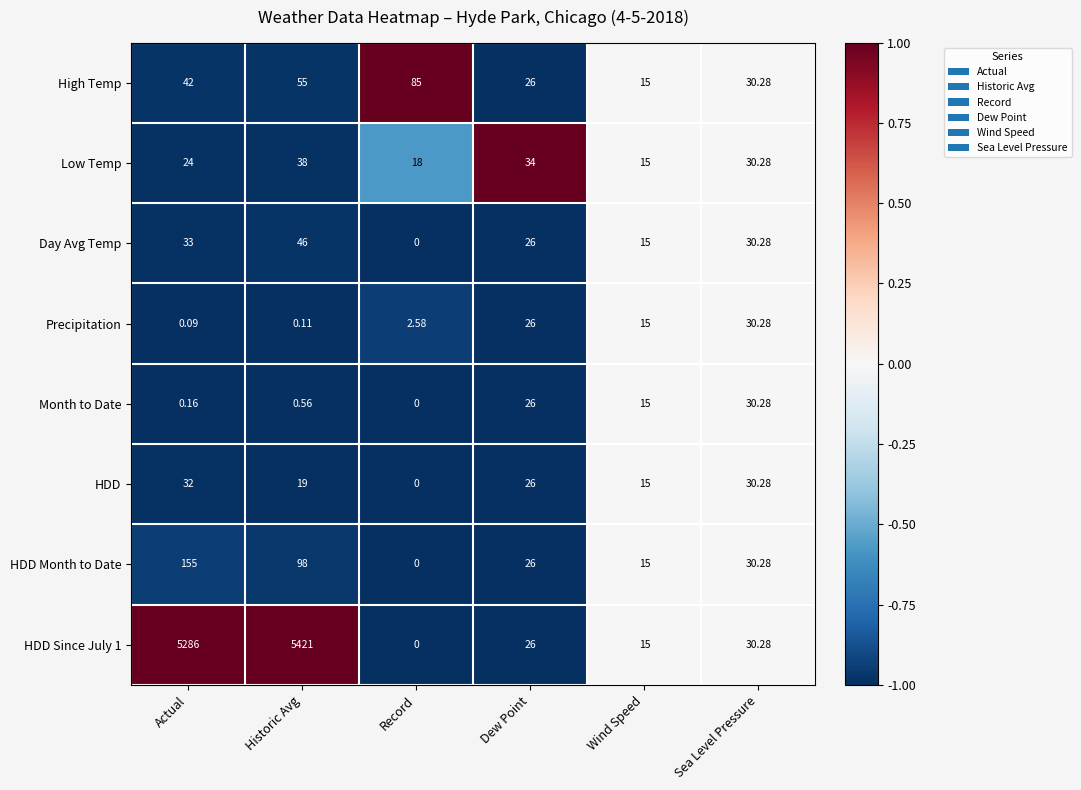

At which category is the sum across all series the highest?

Historic Avg